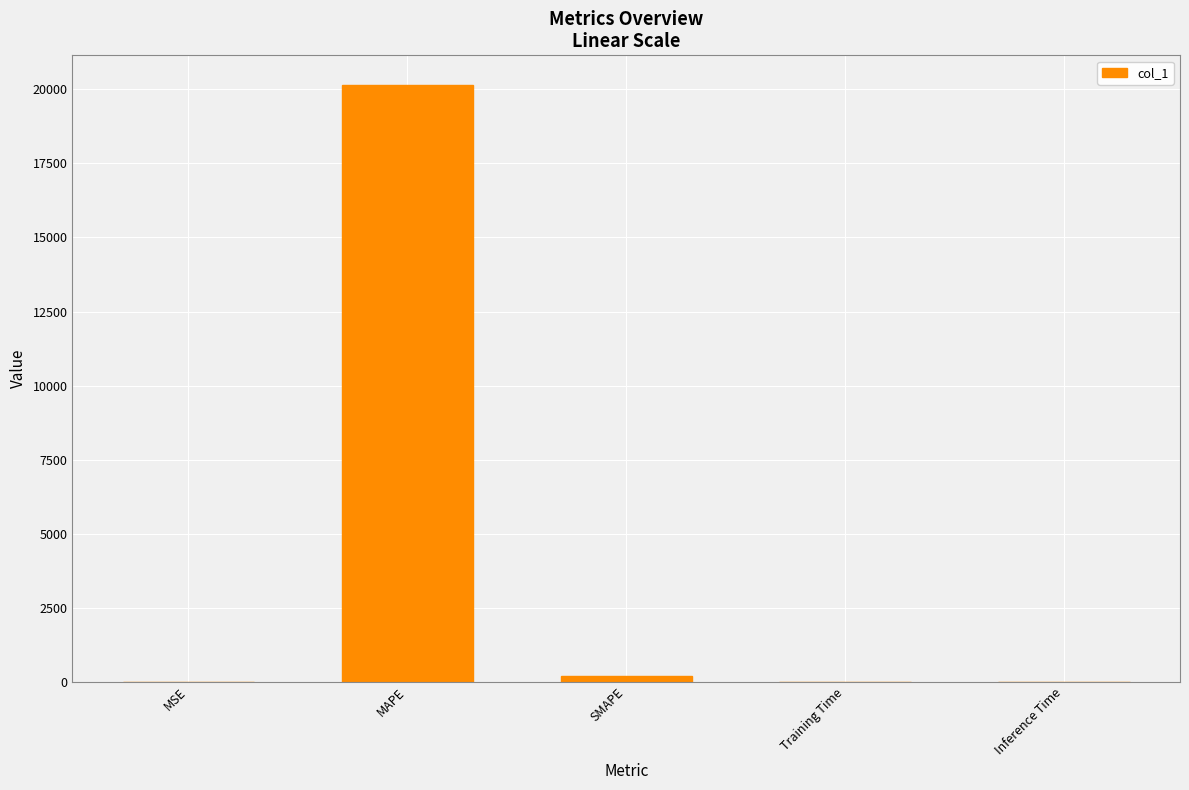

At which category does the chart reach its peak across all series?

MAPE